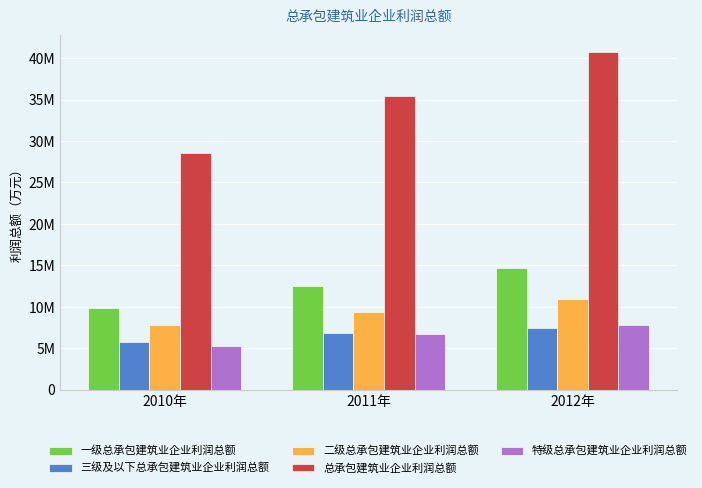

Where is 总承包建筑业企业利润总额 nearest to the value 34698065?

2011年